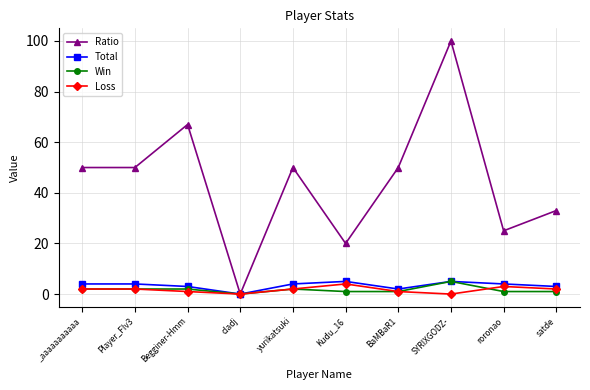

Where is the first local maximum for Ratio?

Begginer-Hmm